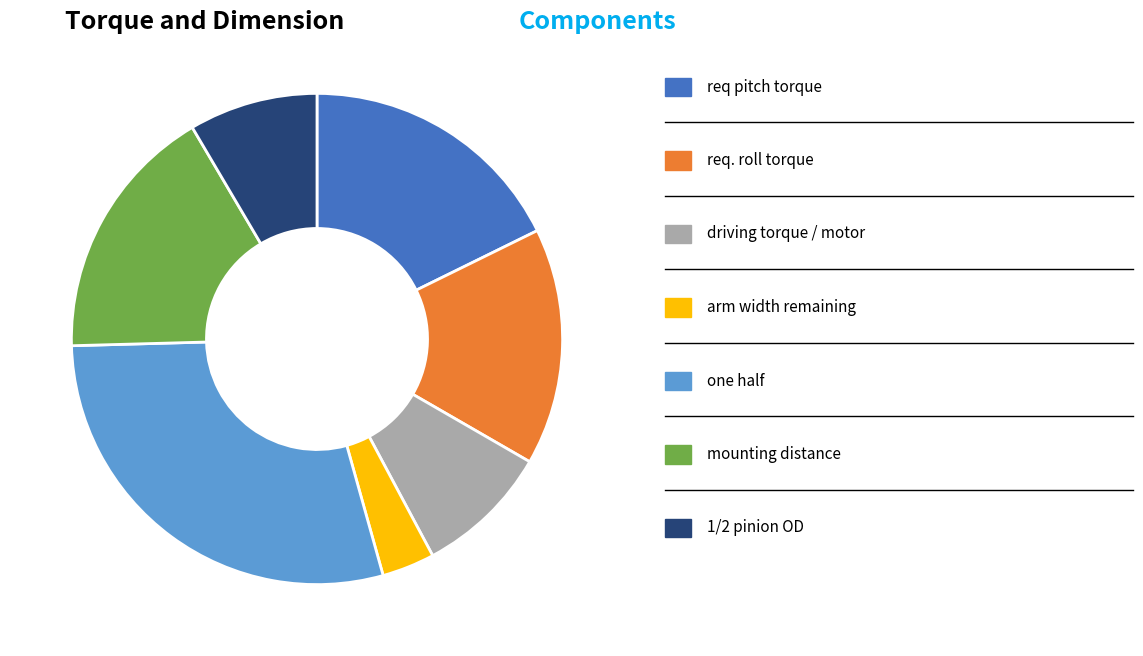

Is there a majority slice in this chart?

No